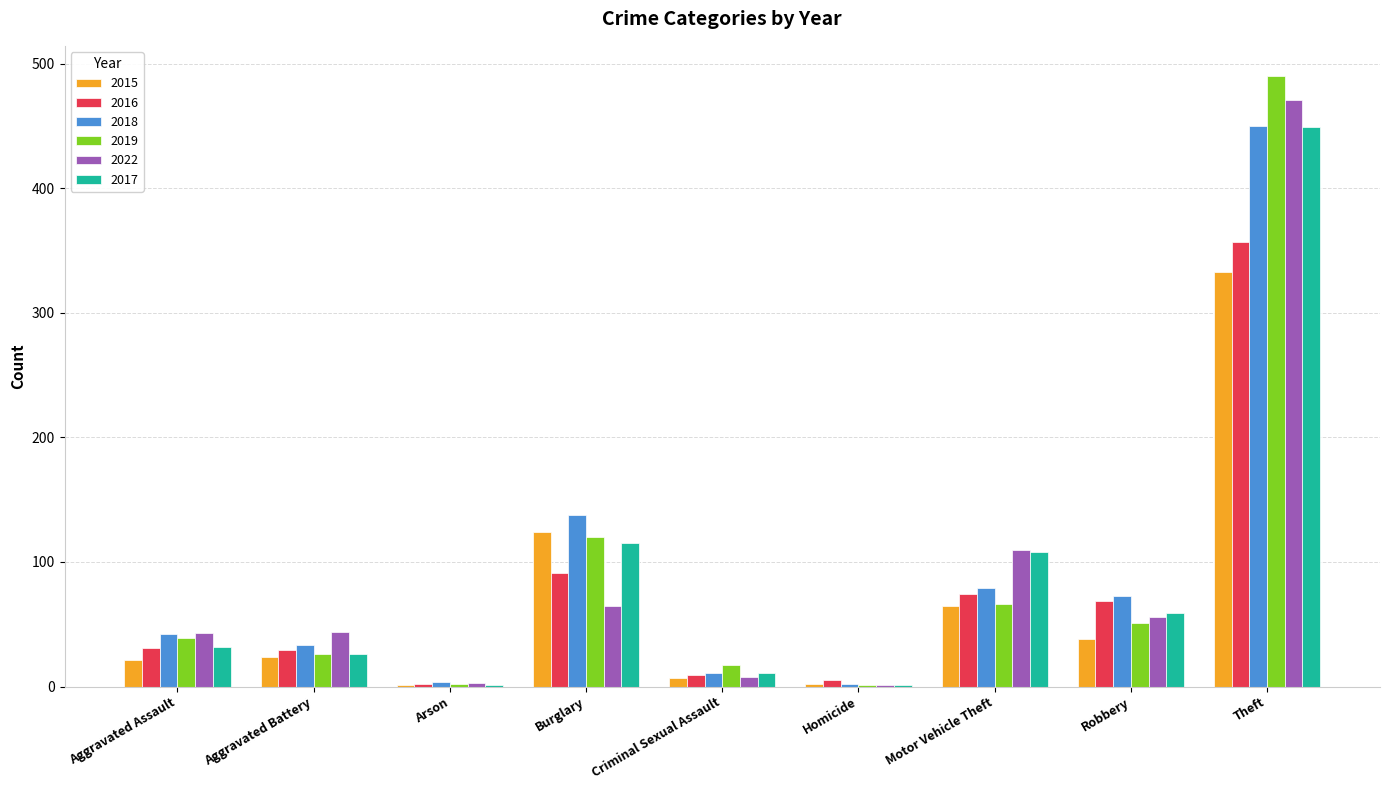

Is the value of 2022 at Homicide greater than the value of 2016 at Theft?

No